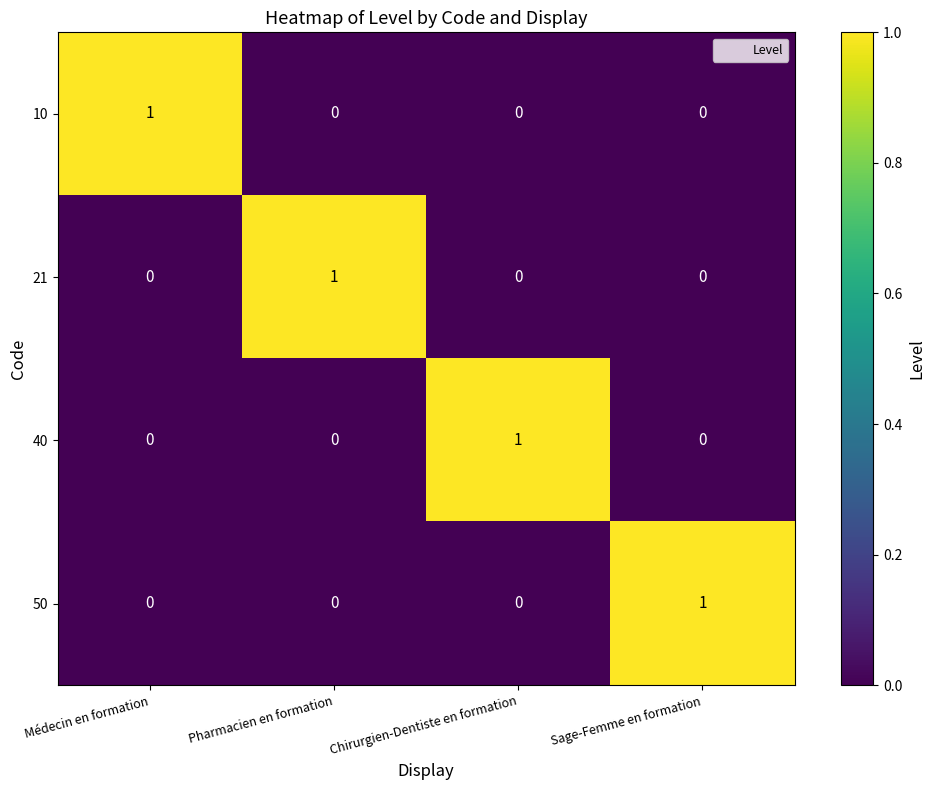

At which label does 40 reach its peak?

Chirurgien-Dentiste en formation